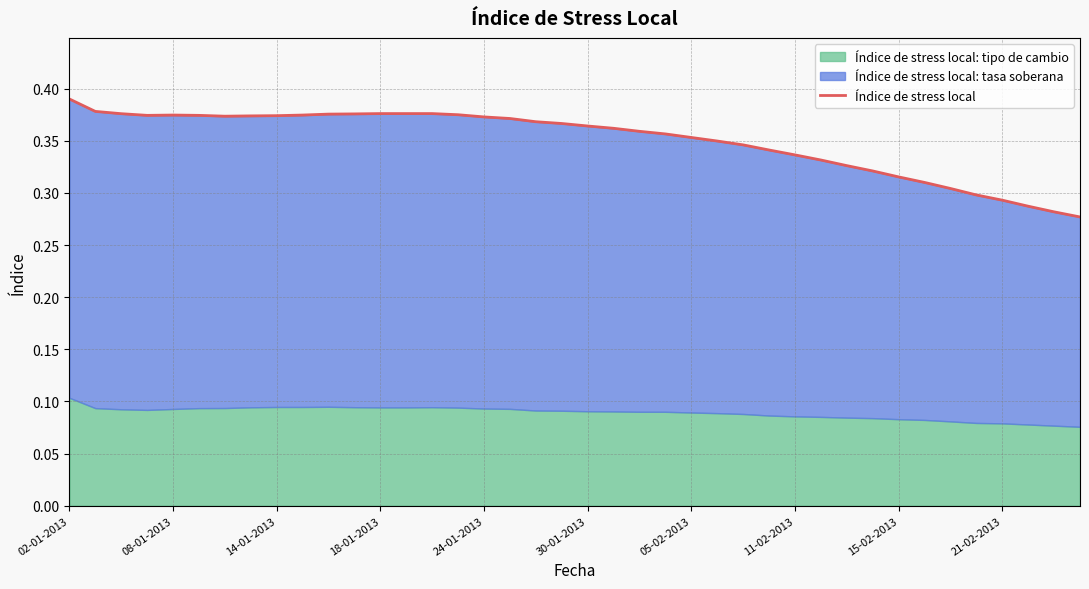

Count the values in the range 0 to 1.

40